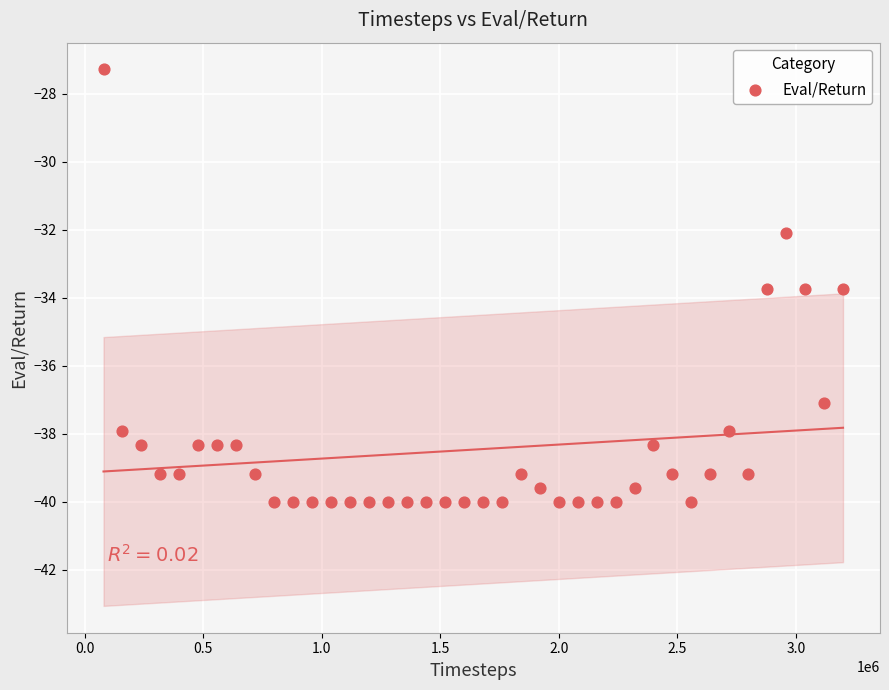

What is the range of X values (max minus min)?

3119175.0